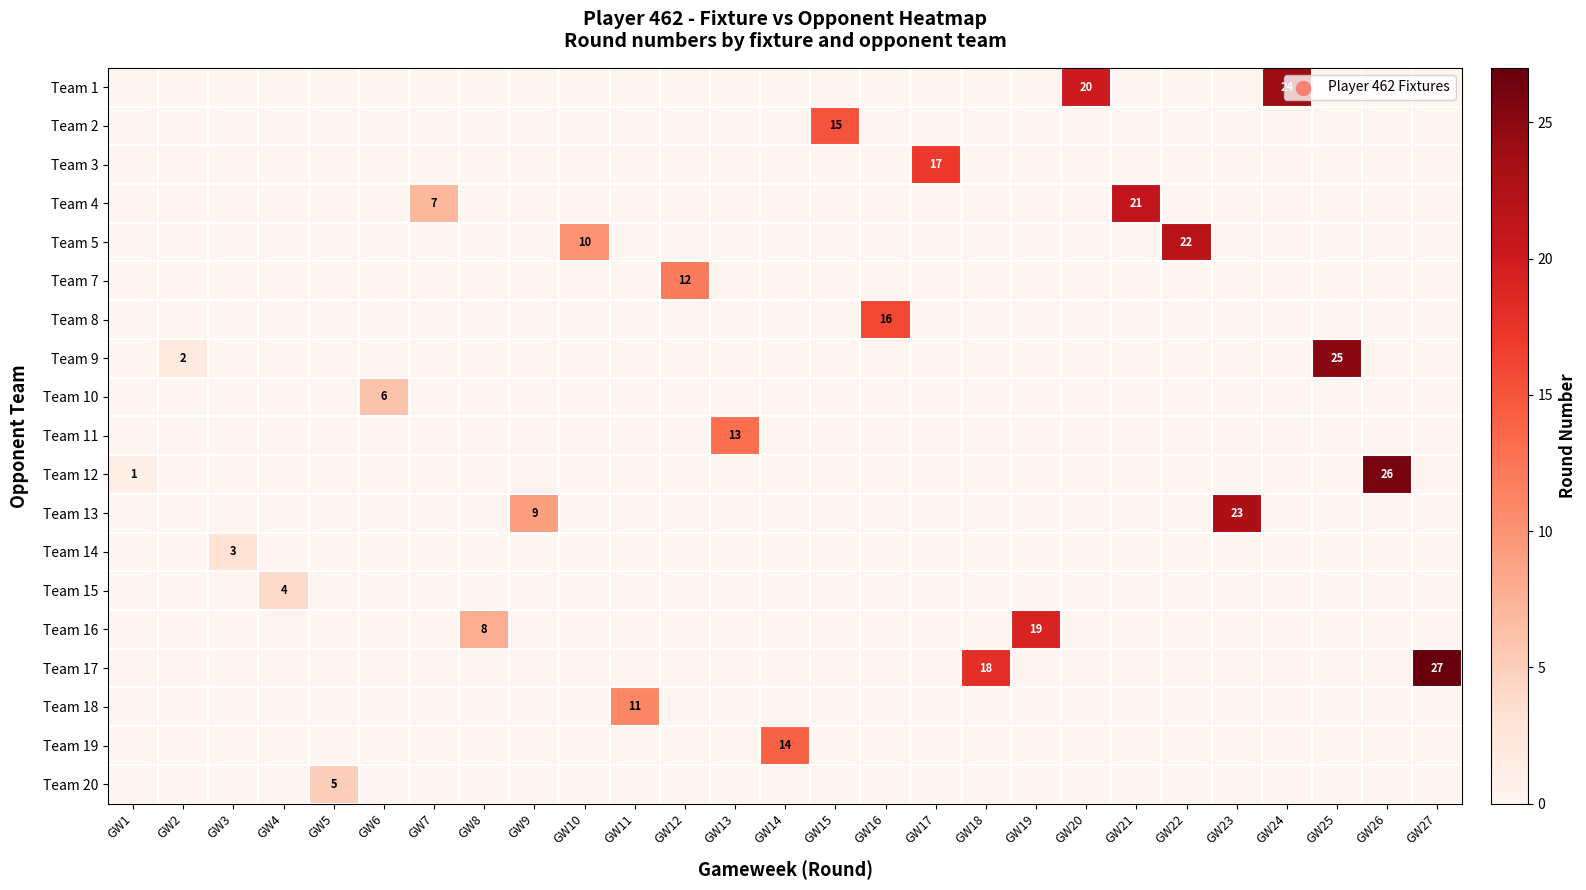

Is the value of Team 12 at GW5 greater than the value of Team 13 at GW25?

No